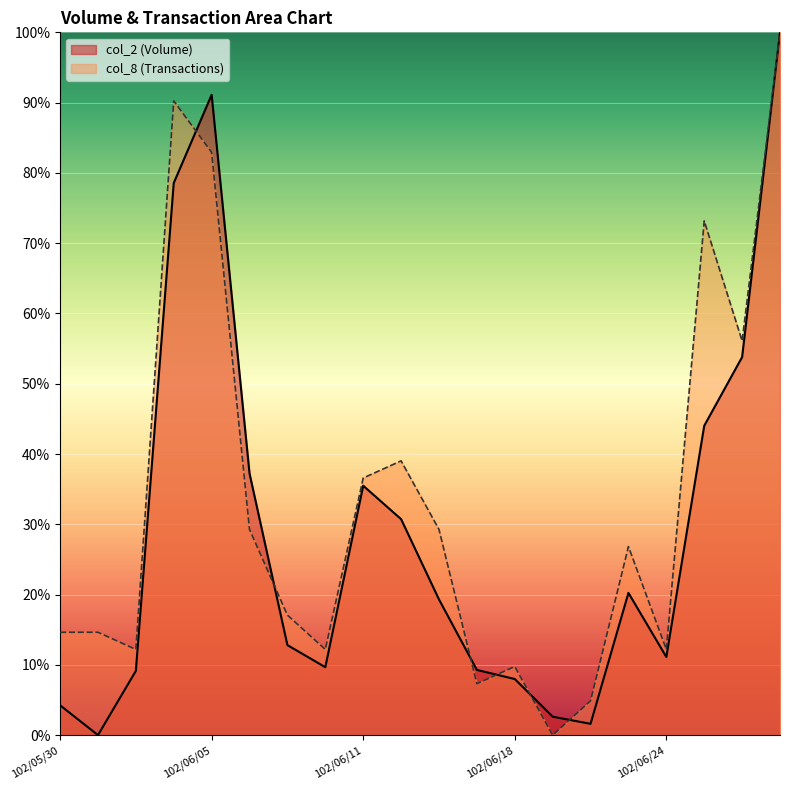

What position from the right is 102/06/20?

6